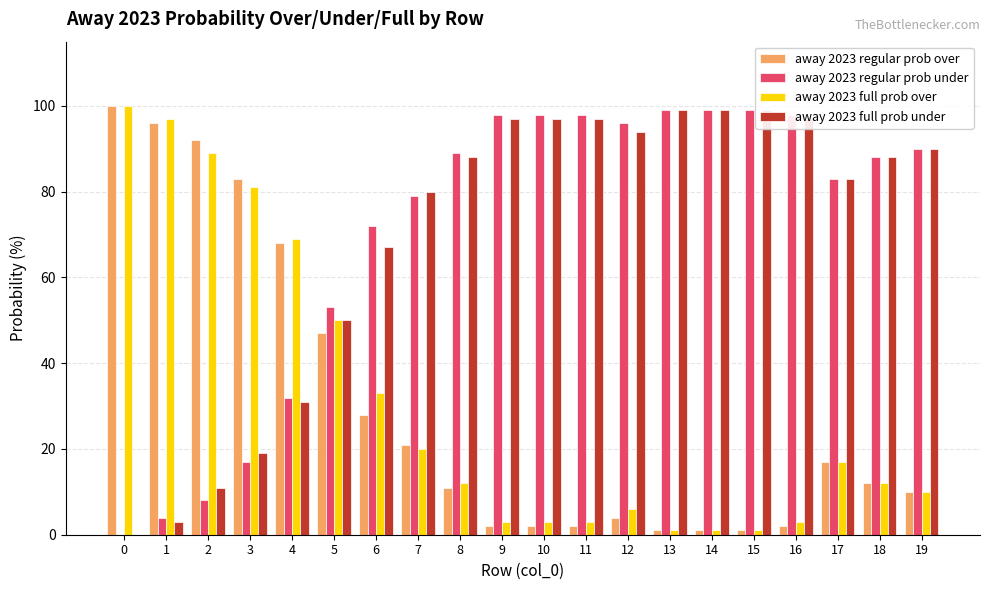

Which has a higher value, 9 or 18?

18